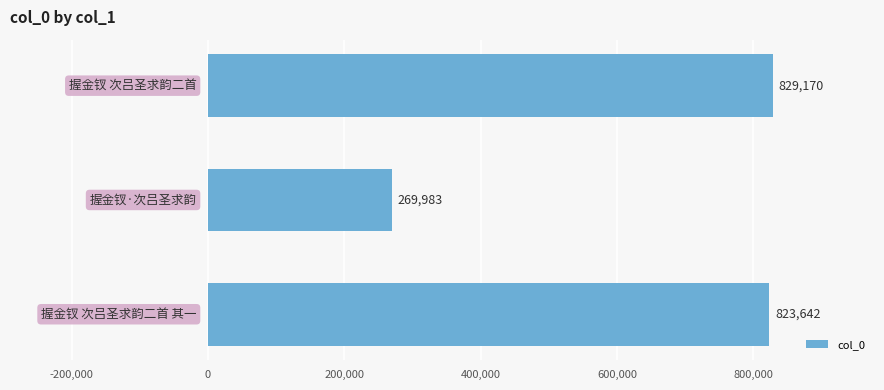

What is the greatest value displayed?

829170